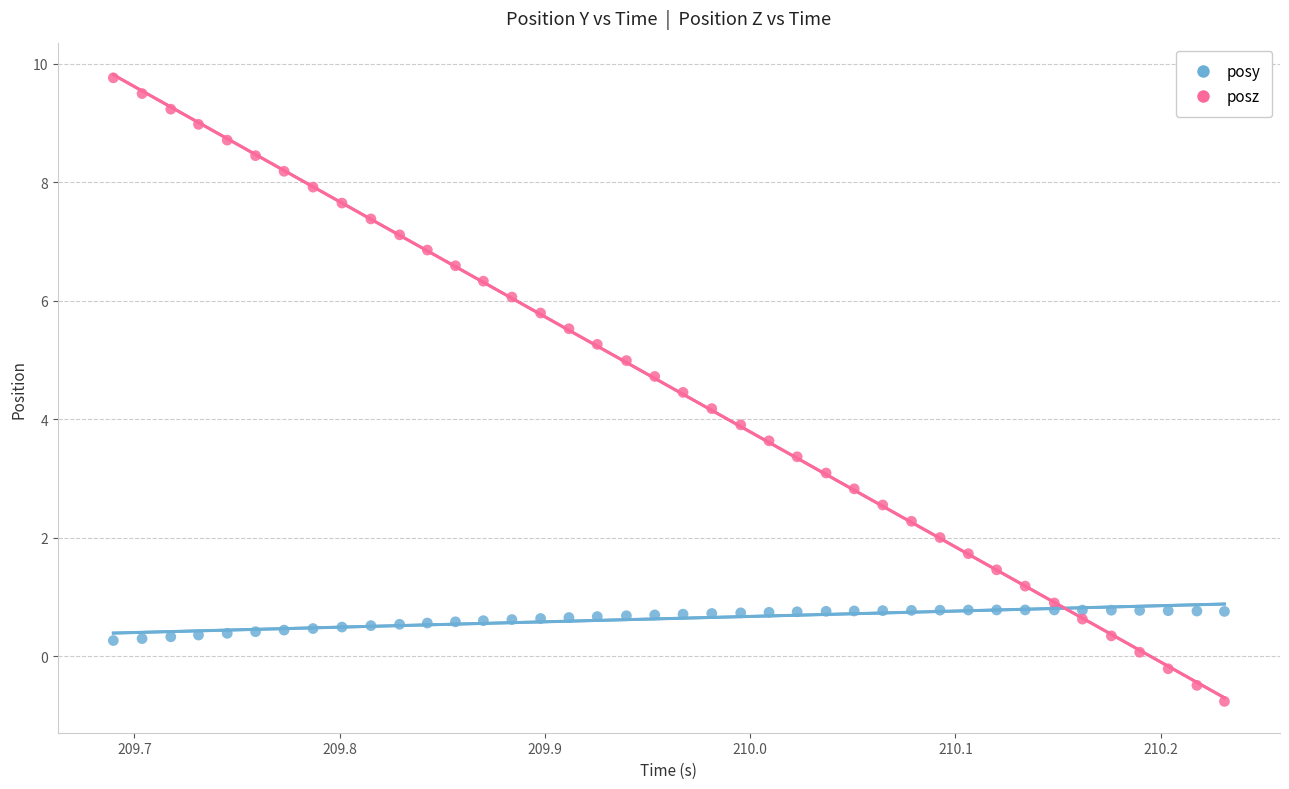

Which series reaches the minimum Y coordinate?

posz